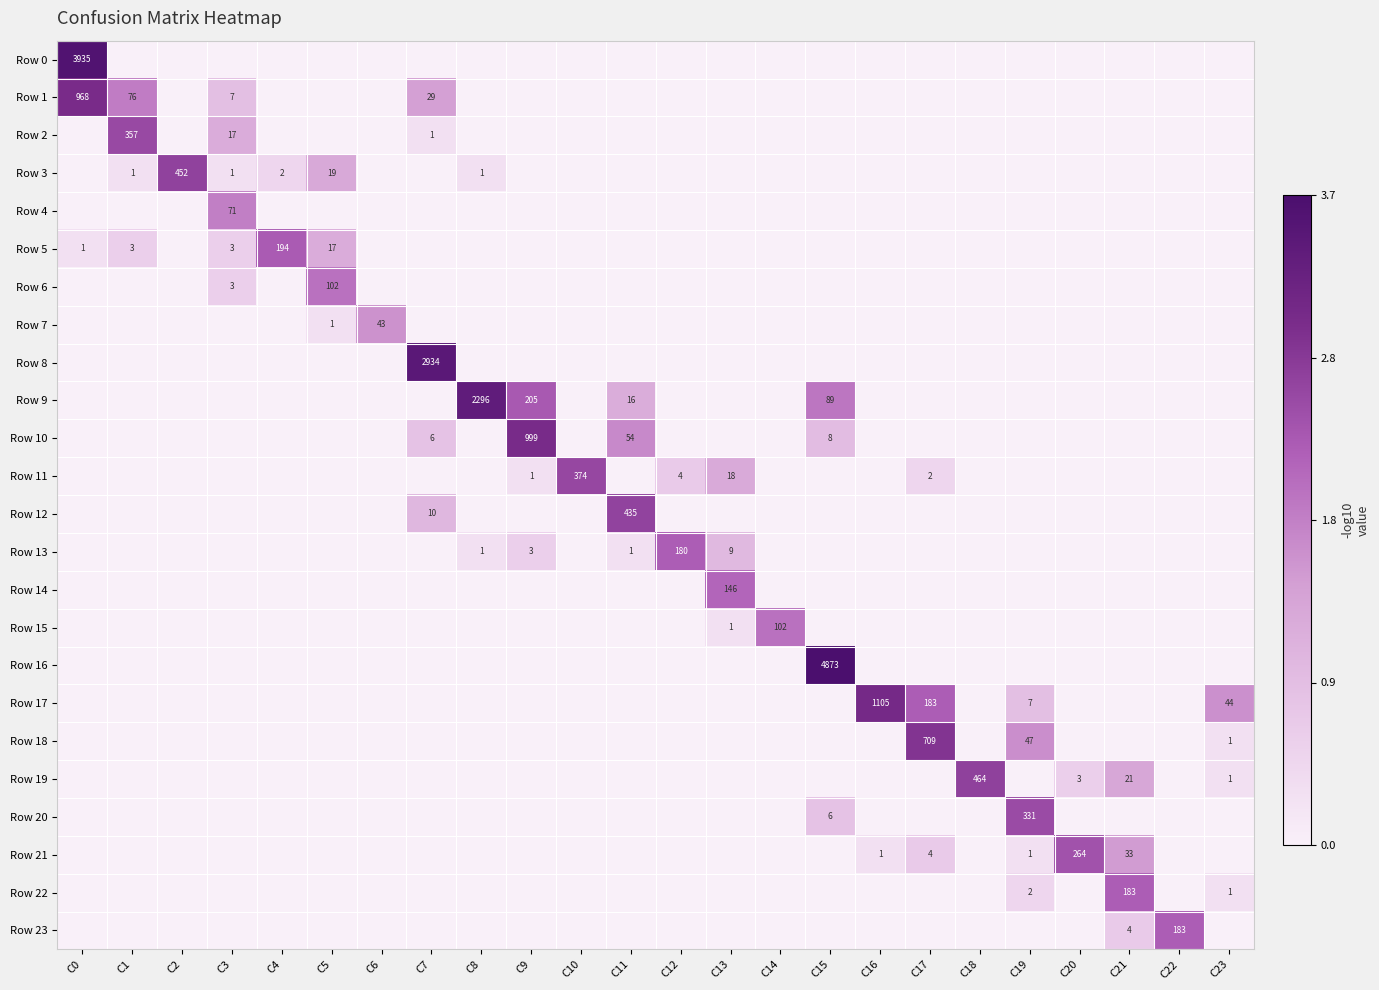

True or false: Row 17 has a value of 183 at C17.

True